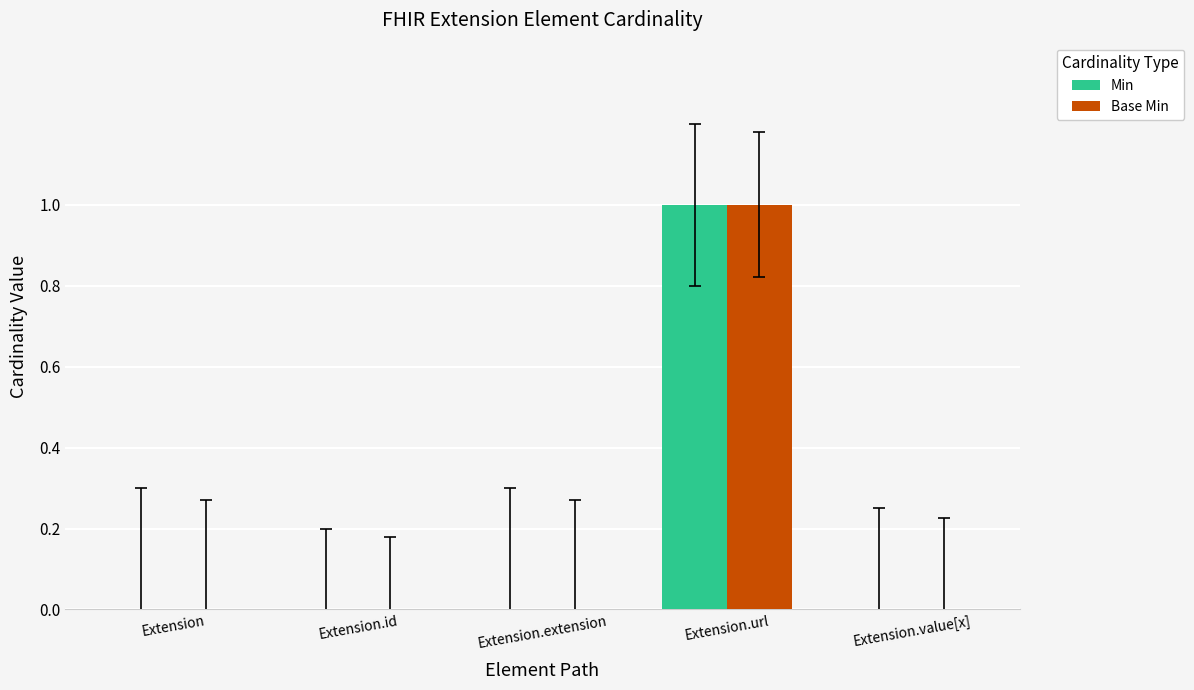

Is it true that Base Min equals 0 at Extension?

True